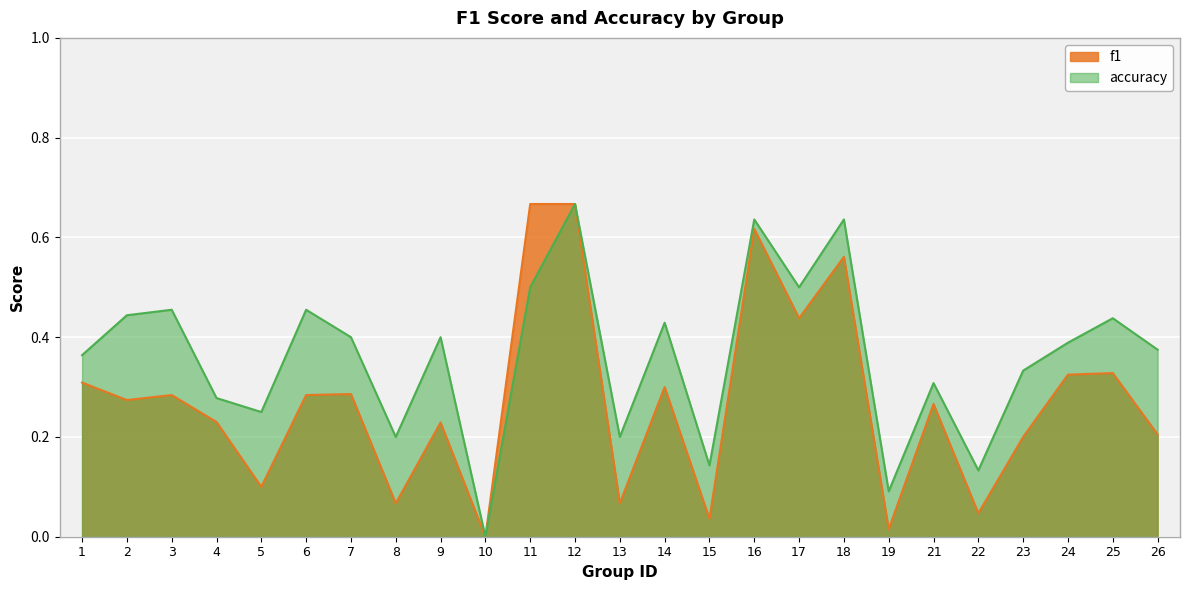

What is the sum of the accuracy values at 18 and 15?

0.8